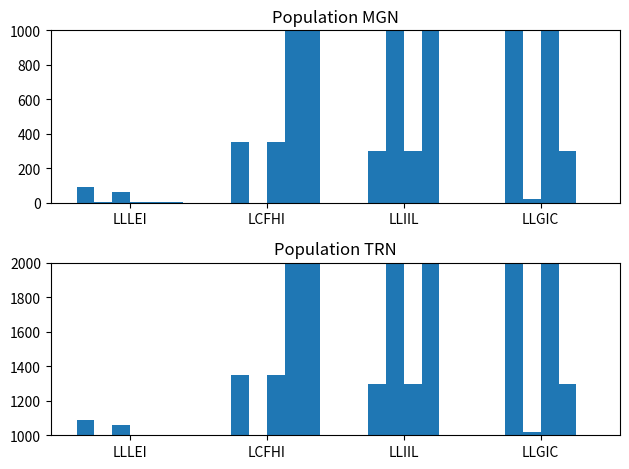

How many groups of bars are there?

4